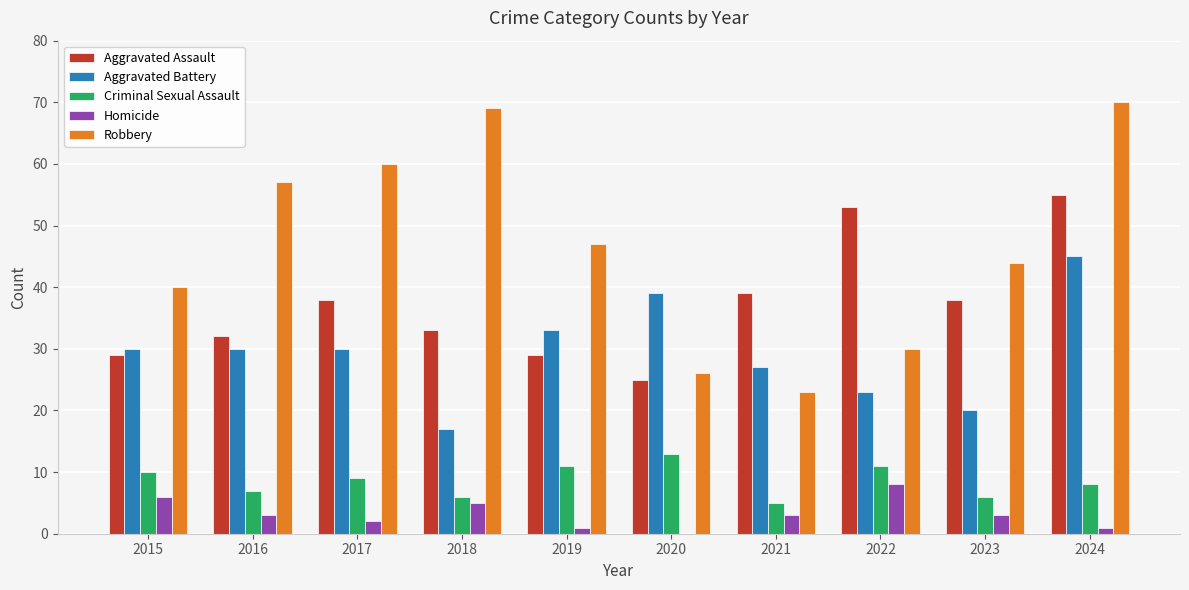

Which category has the highest value in the Aggravated Battery series?

2024